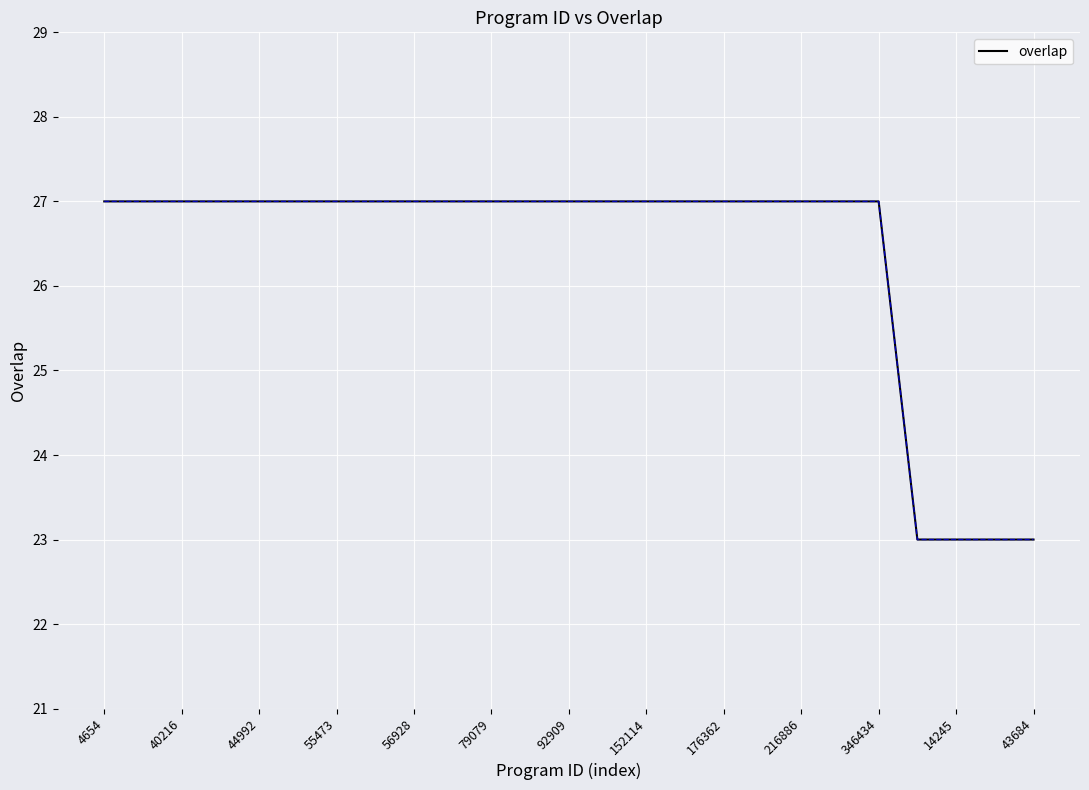

How many values are between 27 and 28?

21